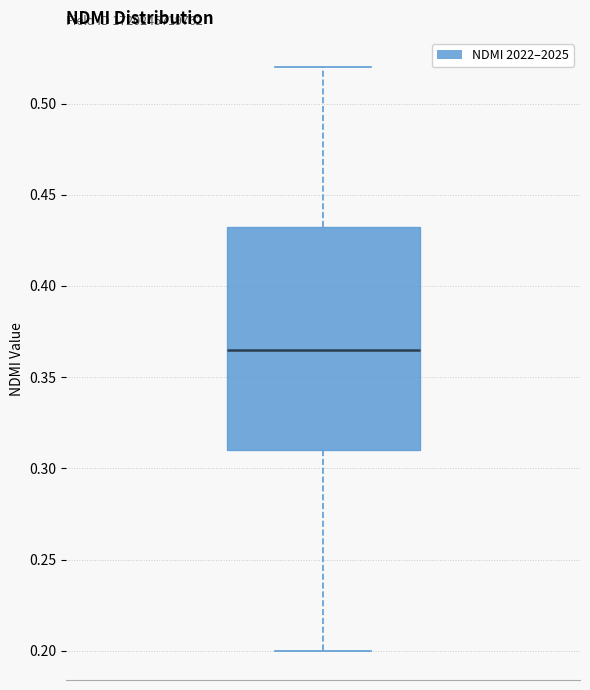

Transcribe this box plot: give where the median line is, the range the box spans, and where the two whiskers end, as read against the y-axis. The values are not printed on the chart, so give them approximately, as read against the axis.

median 0.365, box 0.310 to 0.435, whiskers 0.200 to 0.520